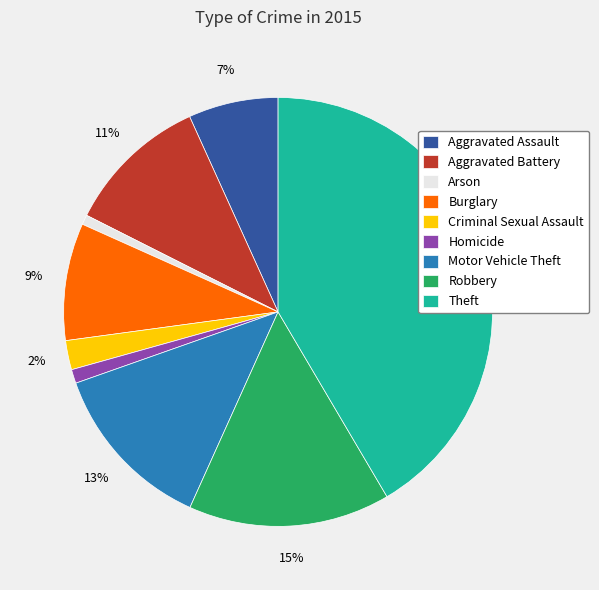

Which has a higher value, Arson or Robbery?

Robbery